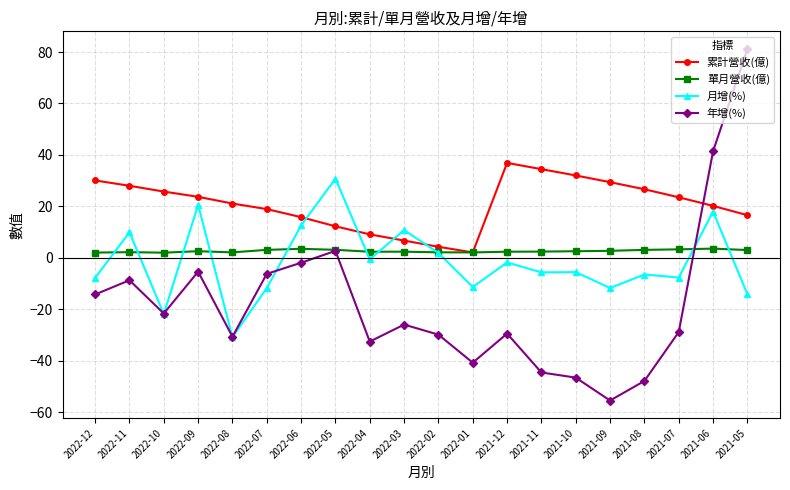

Where does the 月增(%) series first go above -5?

2022-11